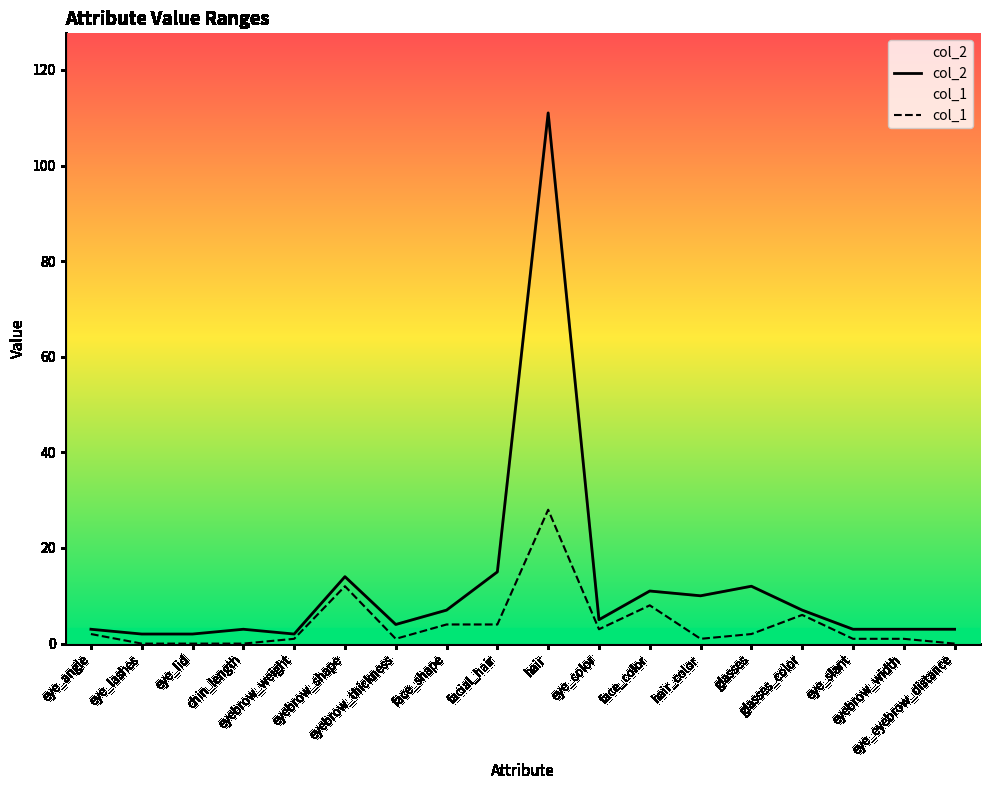

What is the spread (max minus min) of values at hair?

83